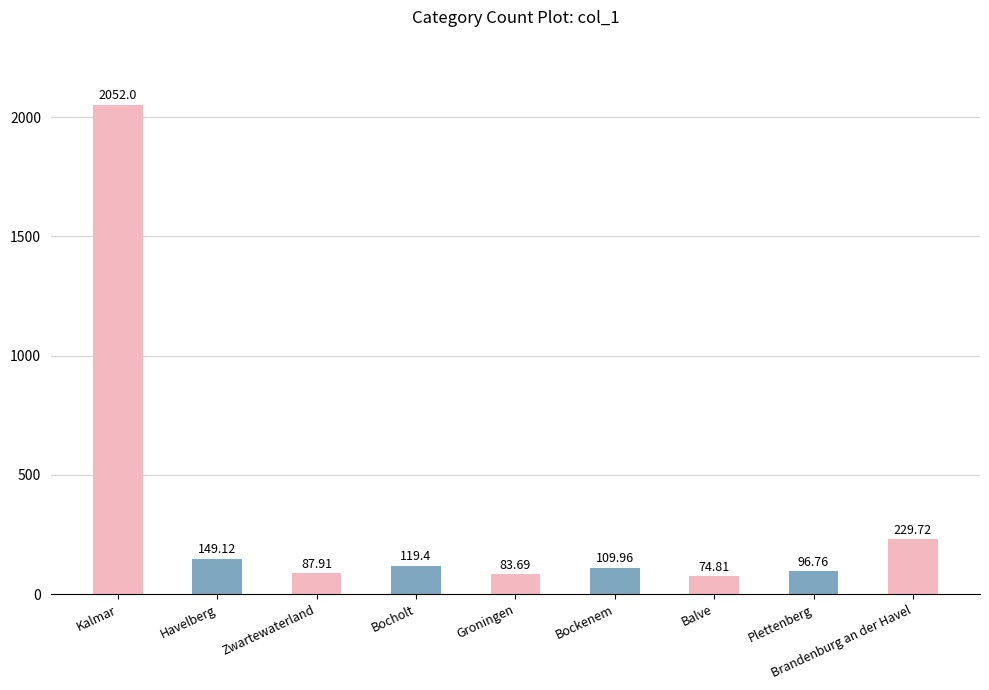

How many data points are less than 109?

4